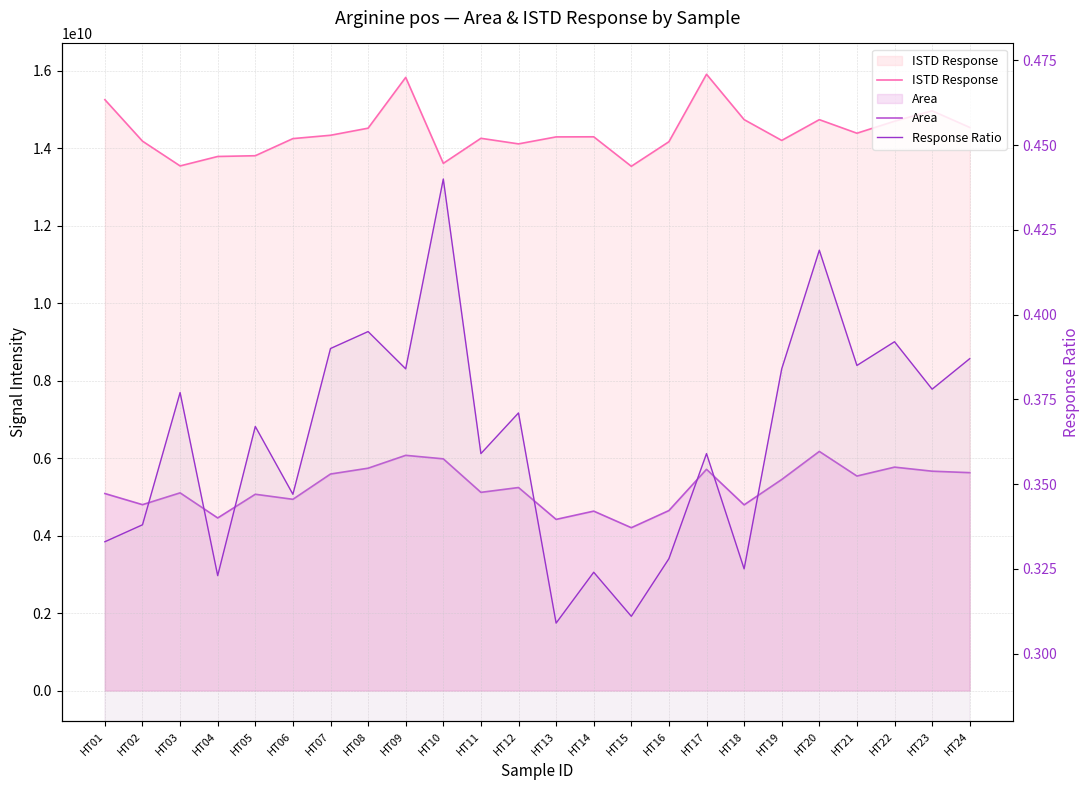

Where is the first local minimum for Response Ratio?

HT04